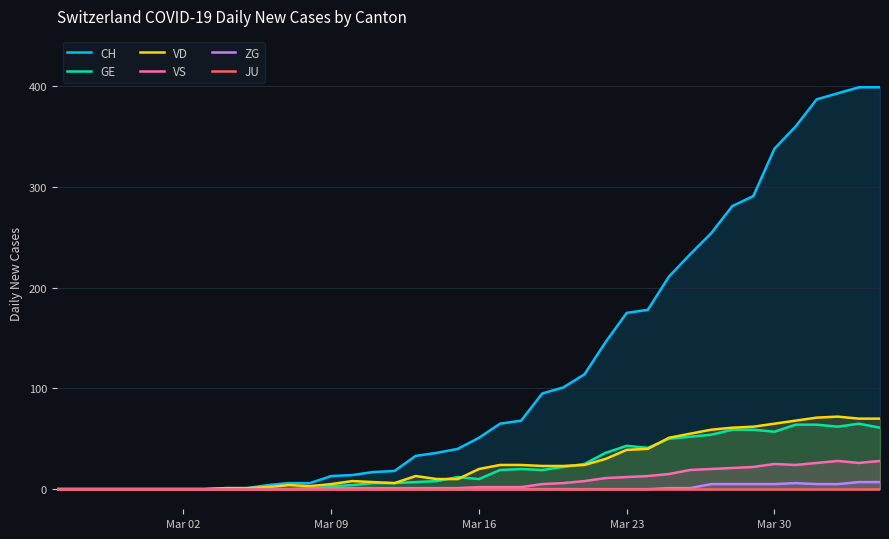

The value of CH at 21 is 115. True or false?

False